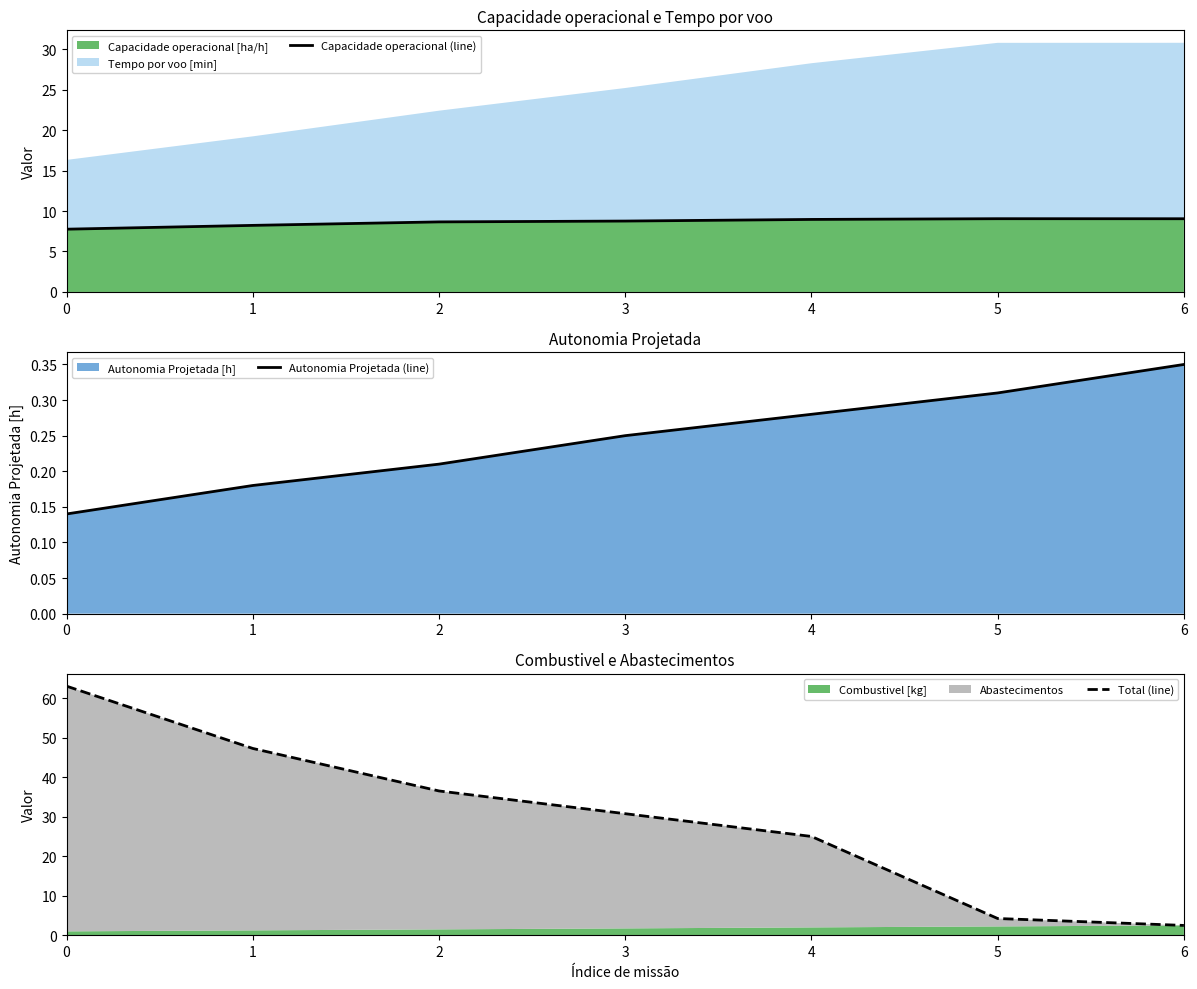

Which has a higher value, 3 or 0?

3